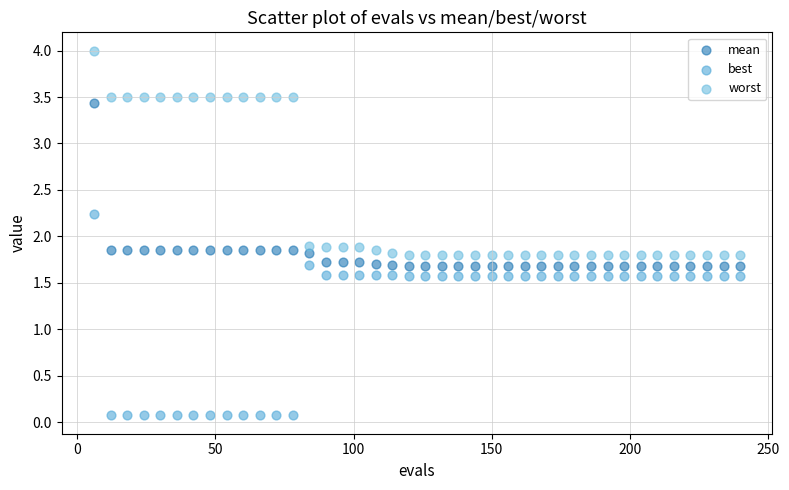

Which series contains the highest Y value?

worst